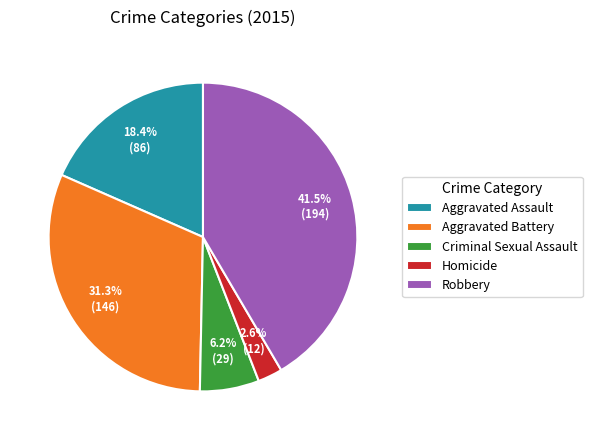

Rank the categories by value from highest to lowest.

Robbery, Aggravated Battery, Aggravated Assault, Criminal Sexual Assault, Homicide